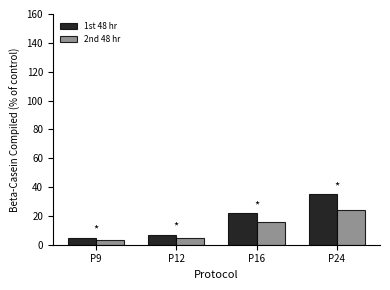

How many values in the 2nd 48 hr series are below 16?

2